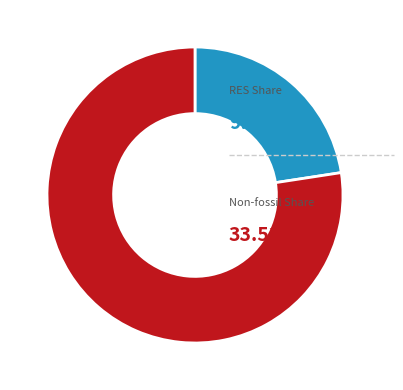

Is there a majority slice in this chart?

Yes